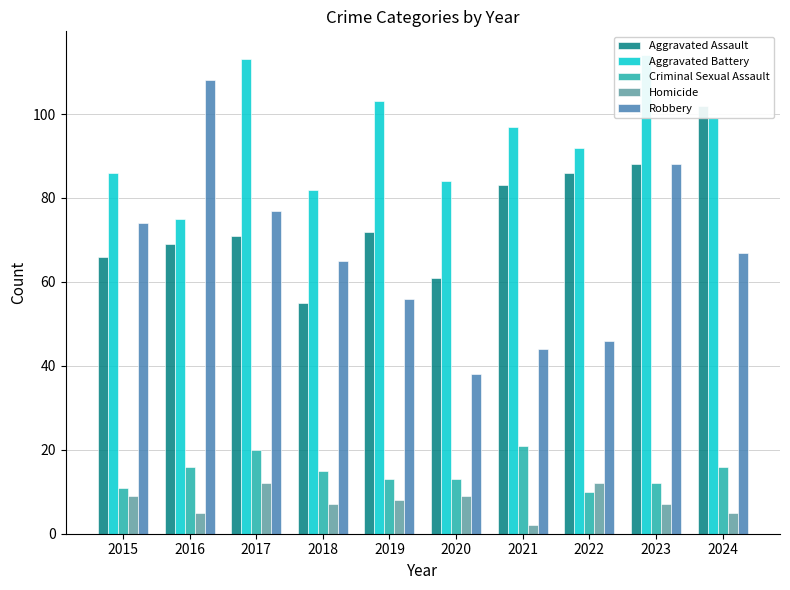

Which category has the highest value across all series?

2023